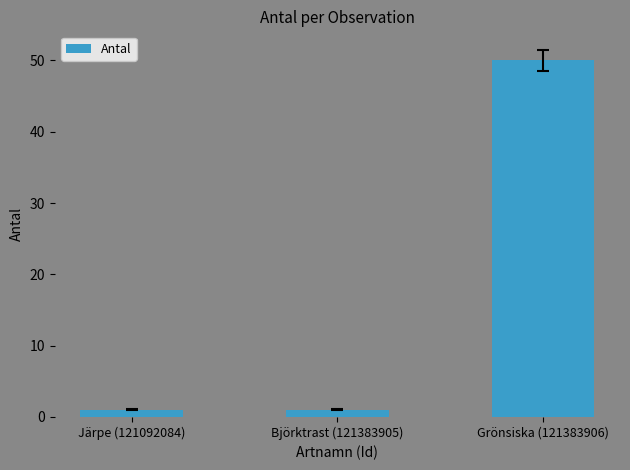

What is the greatest value displayed?

50